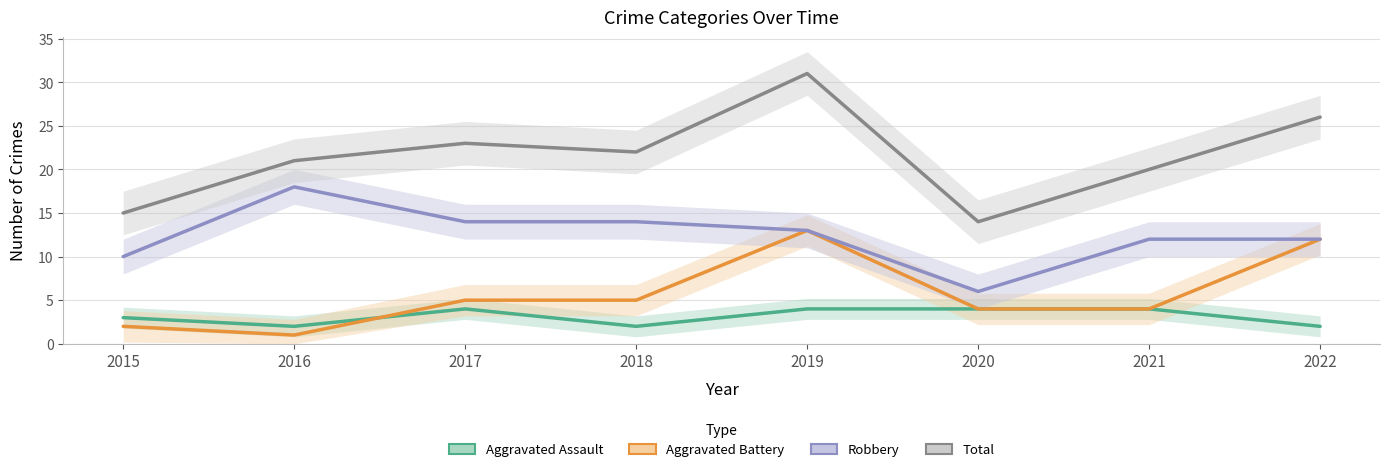

What is the total value across all series at 2021?

40